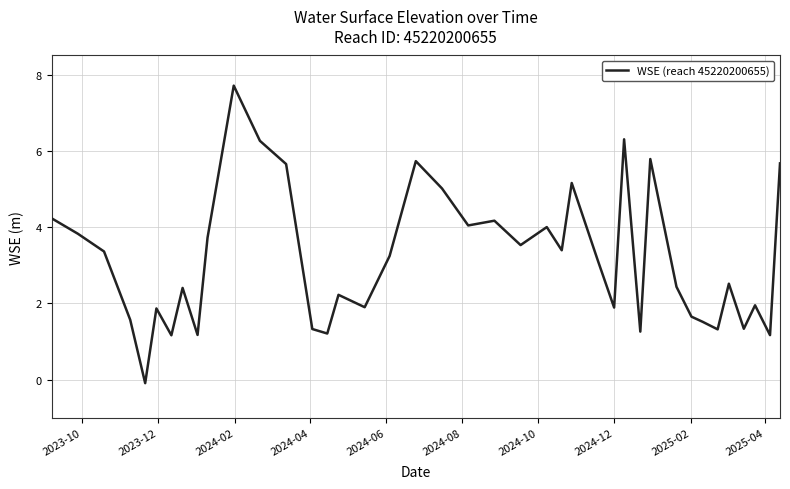

How many interior local valleys (lower than both neighbors) does the data have?

13